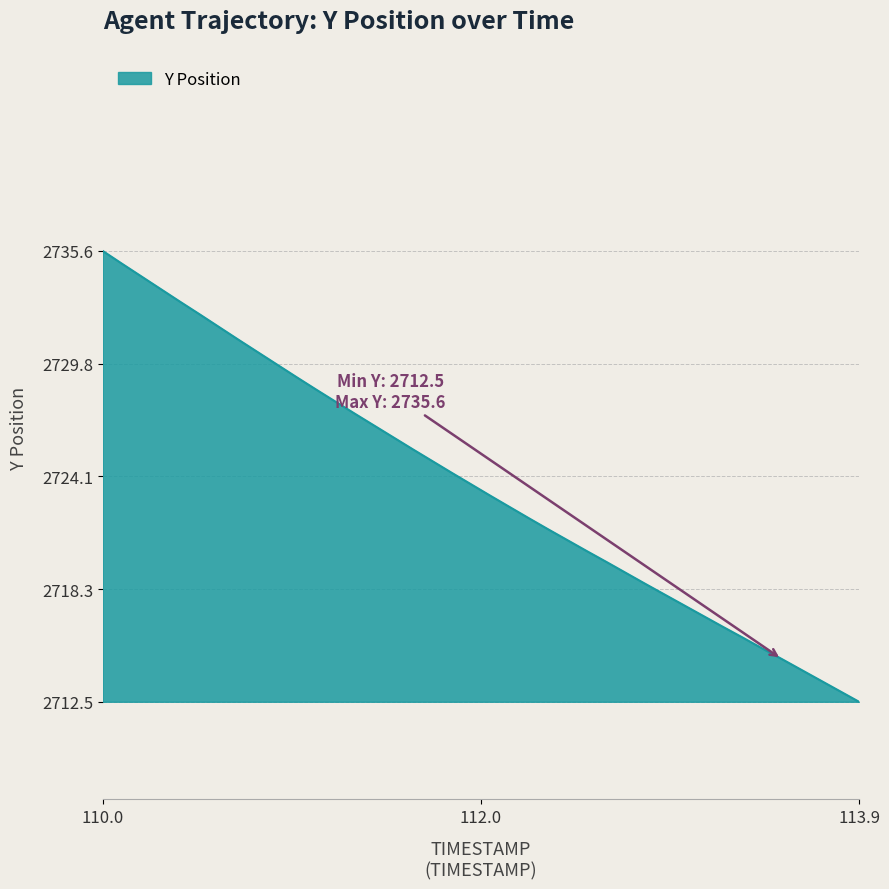

What is the greatest value displayed?

2735.6